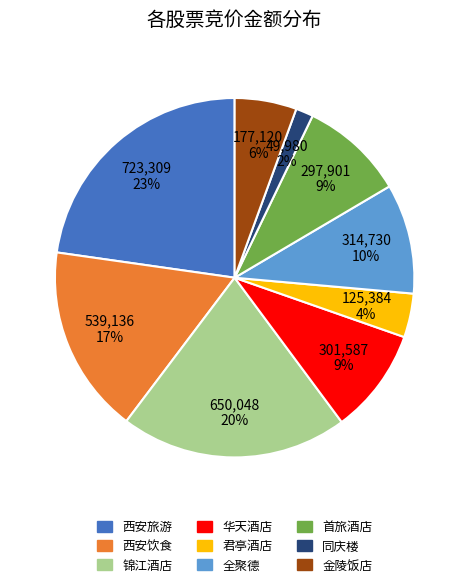

The 锦江酒店 slice represents 27% of the pie. True or false?

False